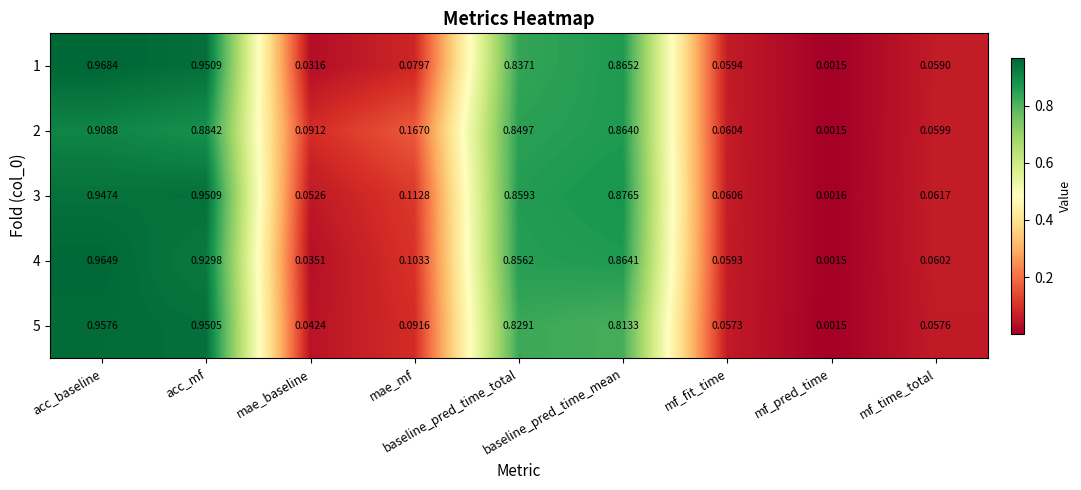

List the labels in order of 2 value, smallest first.

mf_pred_time, mf_time_total, mf_fit_time, mae_baseline, mae_mf, baseline_pred_time_total, baseline_pred_time_mean, acc_mf, acc_baseline